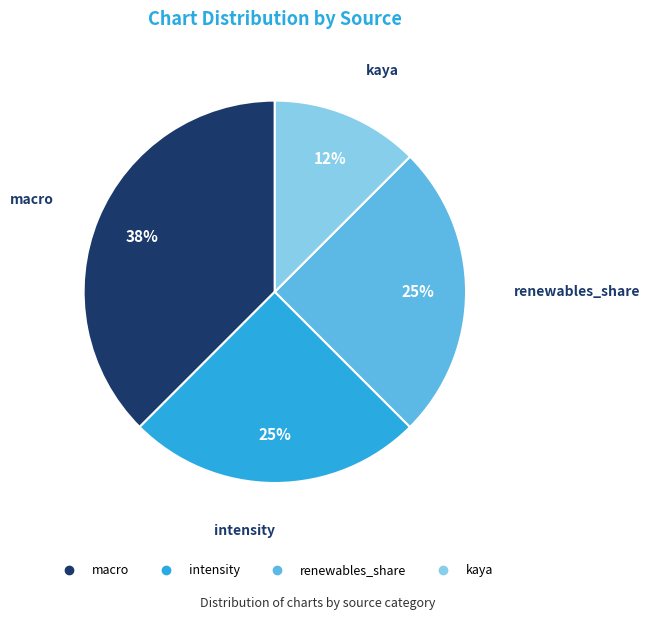

Is there any slice that represents more than half of the pie?

No